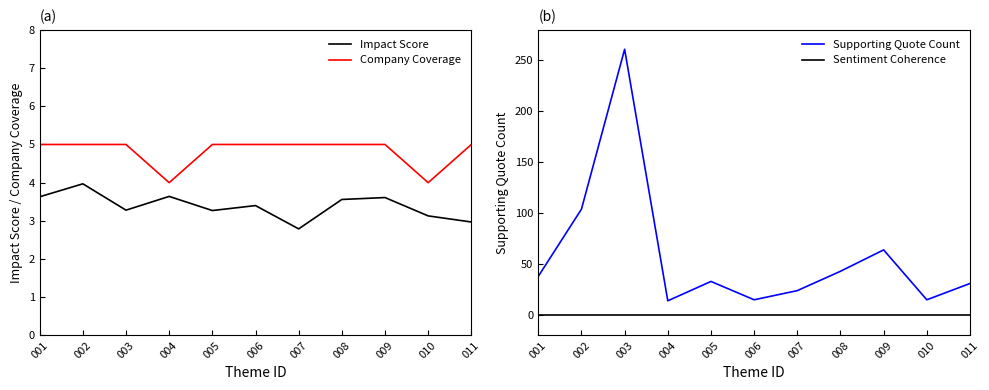

Which series has the largest range (max minus min)?

Supporting Quote Count